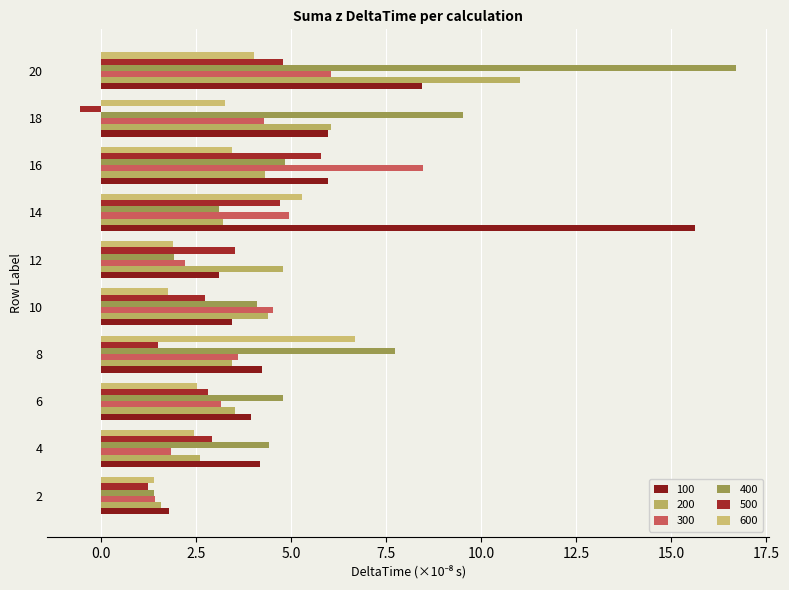

Which category has the lowest value across all series?

18